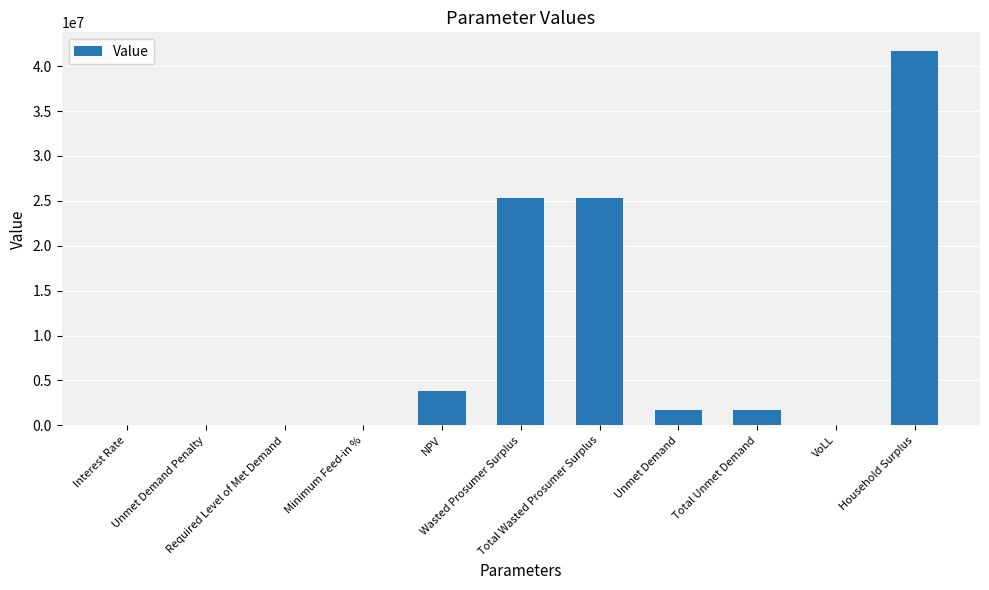

What is the sum of all values?

99553639.8